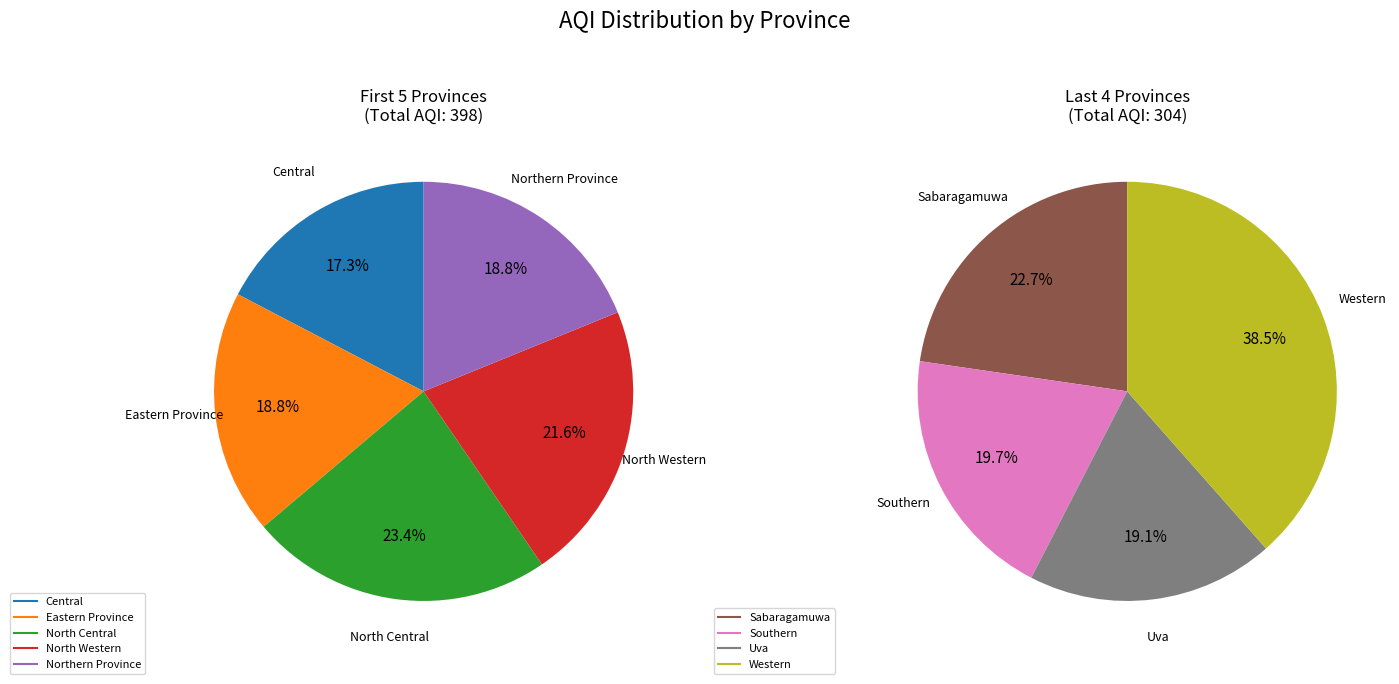

To the nearest percent, what portion does Northern Province represent?

11%